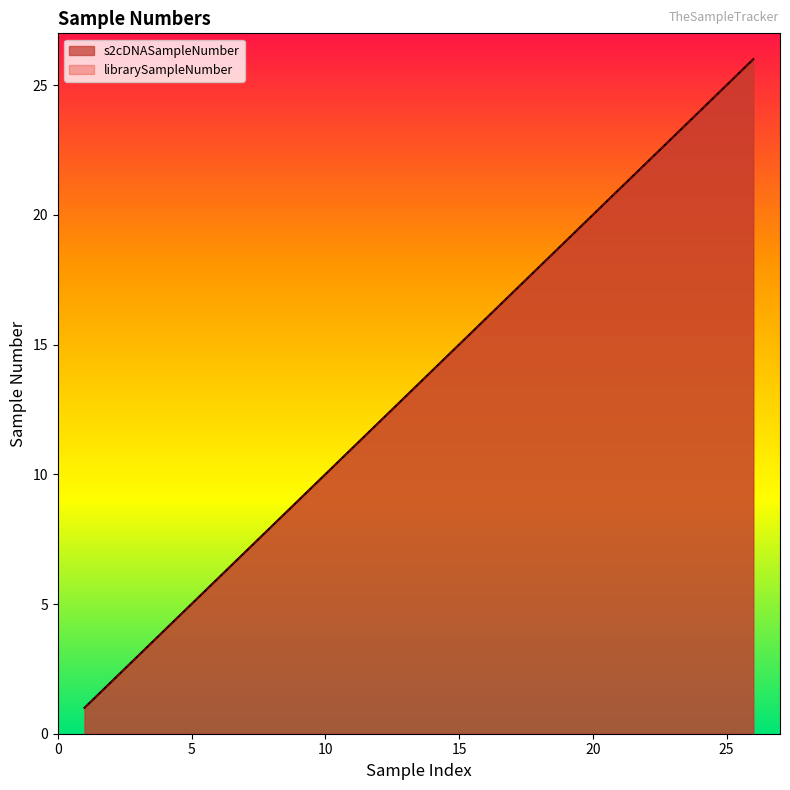

True or false: s2cDNASampleNumber and librarySampleNumber intersect in this chart.

False